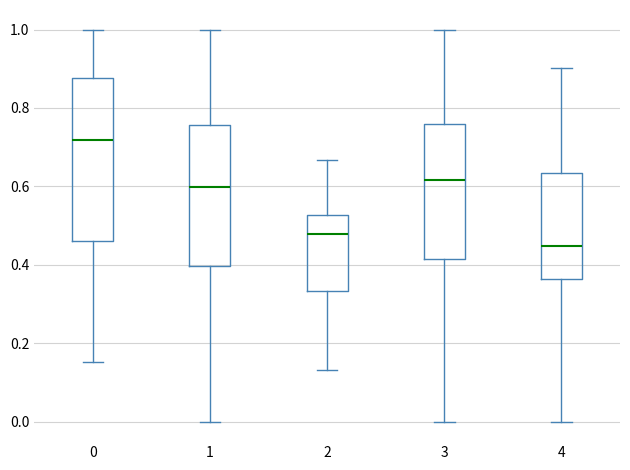

Reading left to right, read every box against the y-axis: the position of its median line, the range the box covers, and the ends of its whiskers. The values are not printed on the chart, so give them approximately, as read against the axis.

0: median 0.72, box 0.46 to 0.88, whiskers 0.16 to 1.00
1: median 0.60, box 0.40 to 0.76, whiskers 0.00 to 1.00
2: median 0.48, box 0.34 to 0.52, whiskers 0.14 to 0.66
3: median 0.62, box 0.42 to 0.76, whiskers 0.00 to 1.00
4: median 0.44, box 0.36 to 0.64, whiskers 0.00 to 0.90